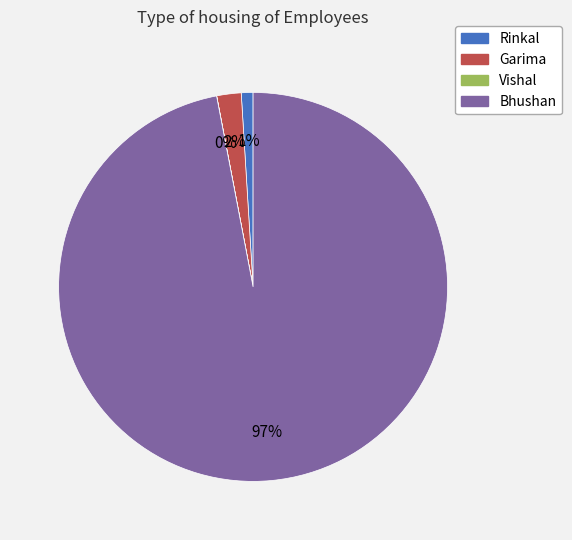

Which slice is the largest?

Bhushan